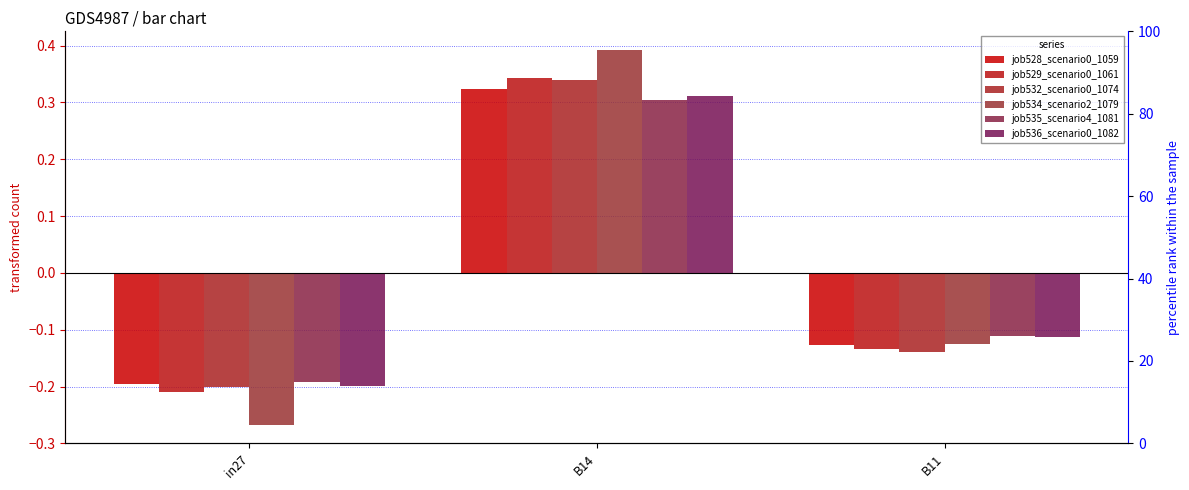

The value of job535_scenario4_1081 at B14 is 0.3. True or false?

True